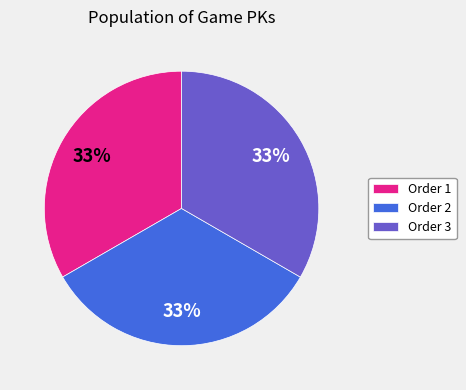

What percentage is the Order 3 slice, to the nearest percent?

33%